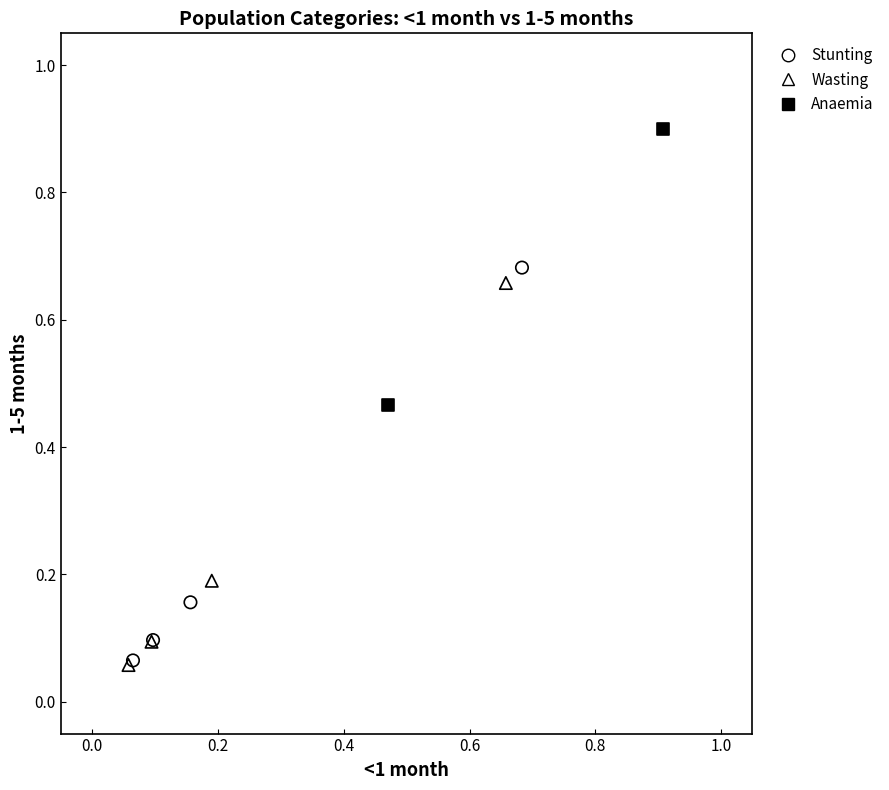

Which series reaches the maximum Y coordinate?

Anaemia